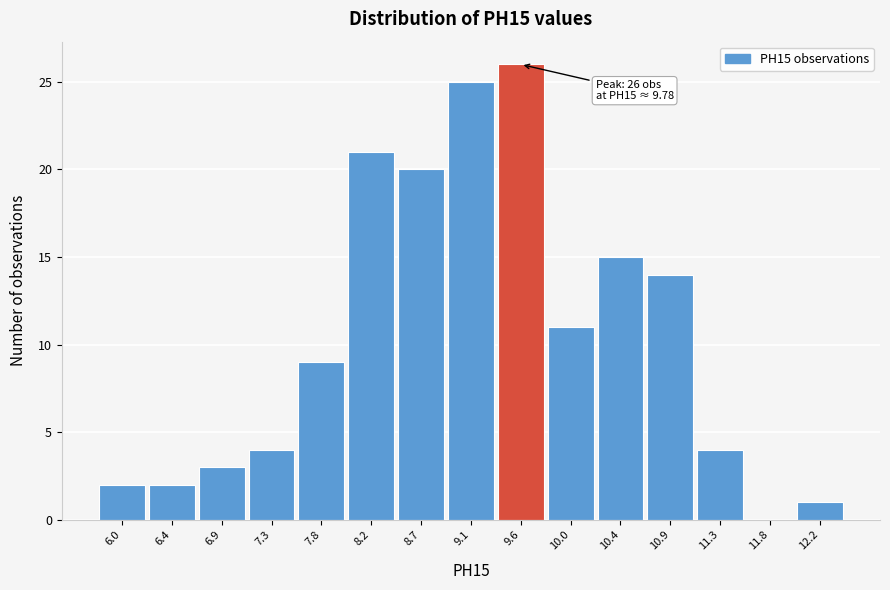

Reading left to right, what are all the values shown in this chart?

6.0=2	6.4=2	6.9=3	7.3=4	7.8=9	8.2=21	8.7=20	9.1=25	9.6=26	10.0=11	10.4=15	10.9=14	11.3=4	11.8=0	12.2=1